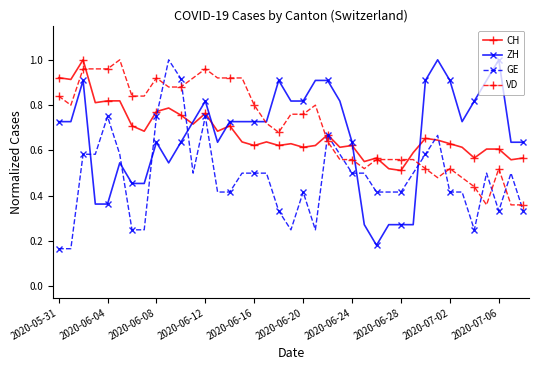

True or false: ZH and GE intersect in this chart.

True